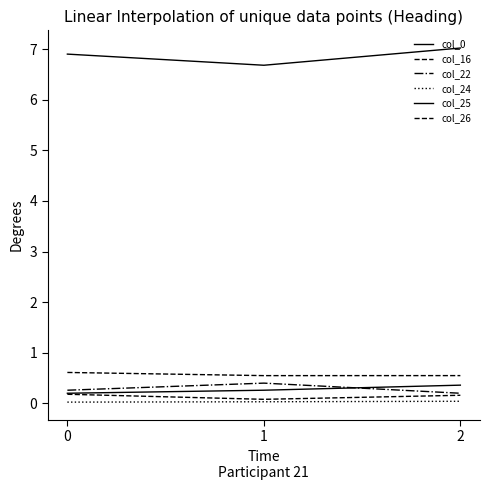

Does the chart display data point markers on the line(s)?

No